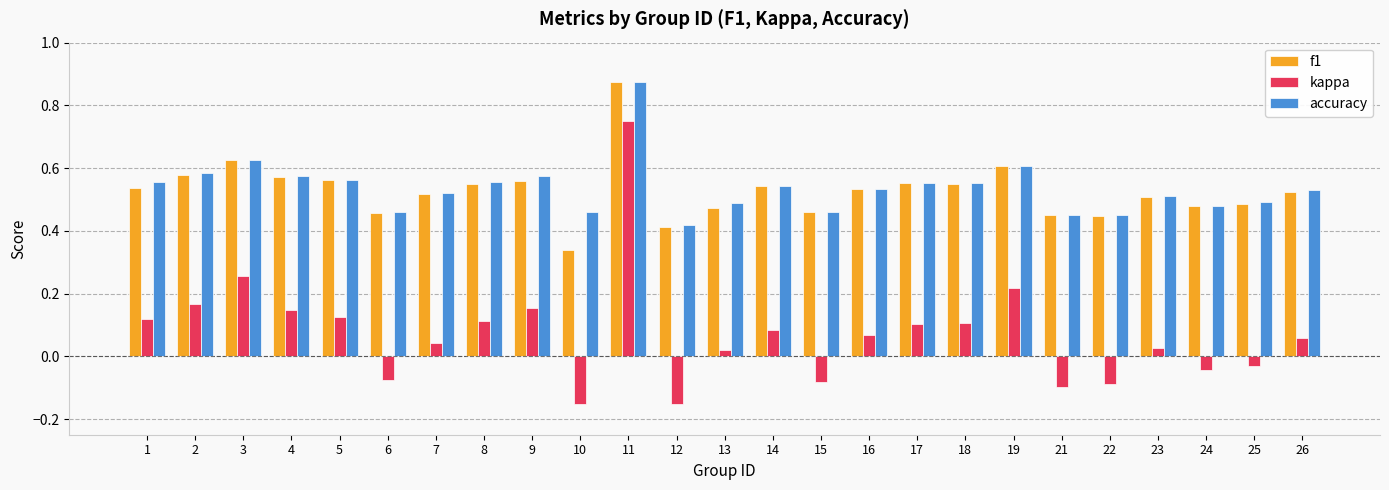

Rank the series at 10 from highest to lowest value.

accuracy, f1, kappa